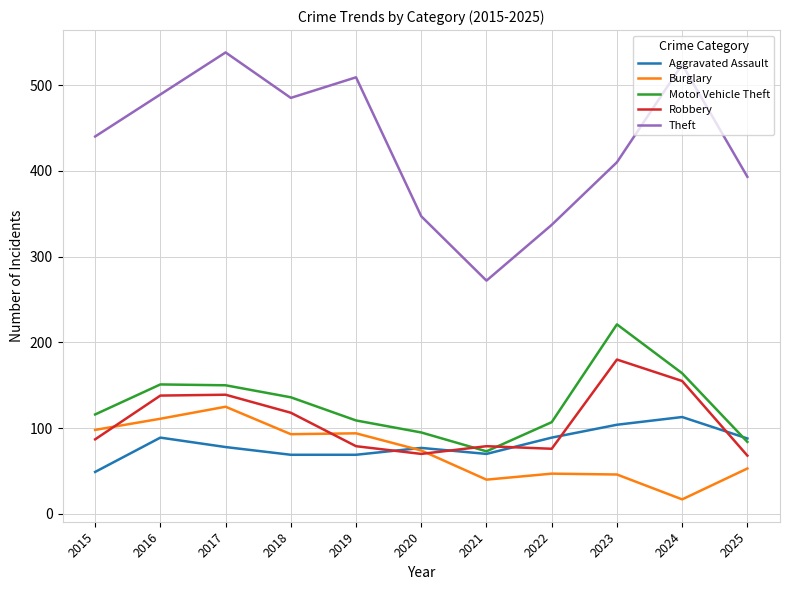

Count the number of categories in the chart.

11